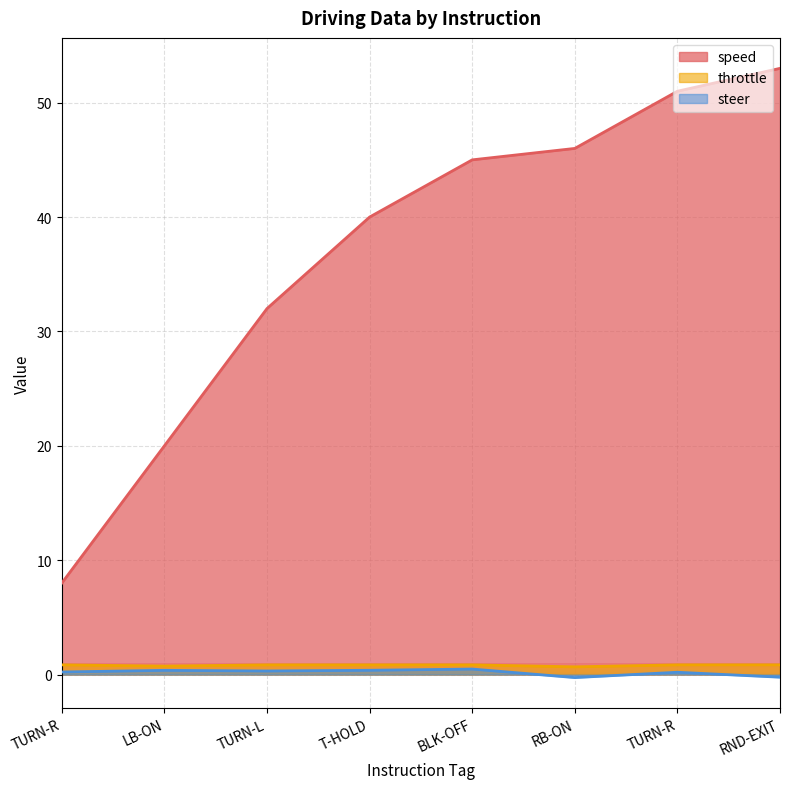

What are all the series names shown in the legend?

speed, throttle, steer